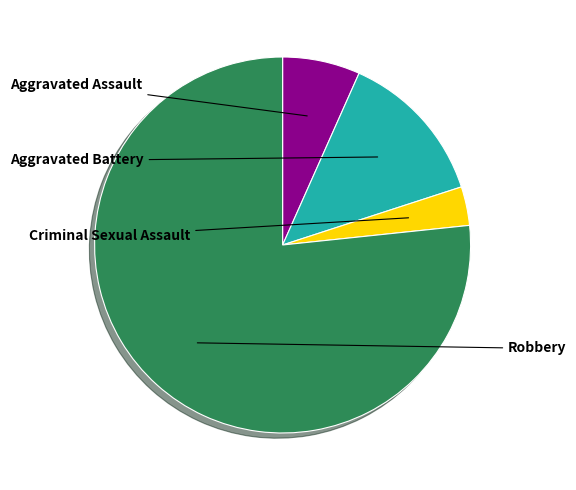

True or false: Aggravated Assault accounts for 1% of the total.

False